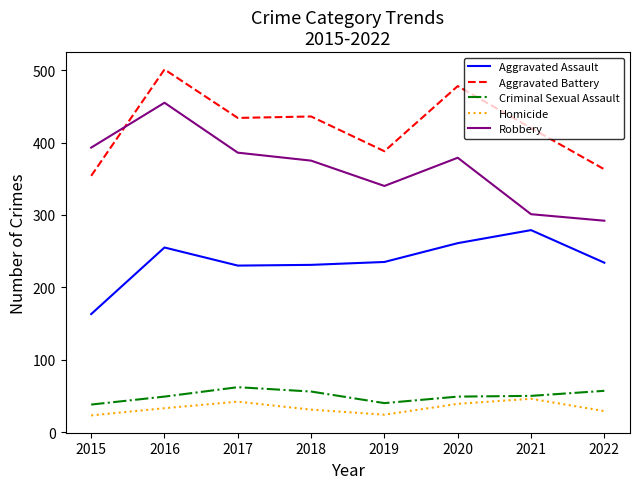

Does the chart have visible grid lines?

No